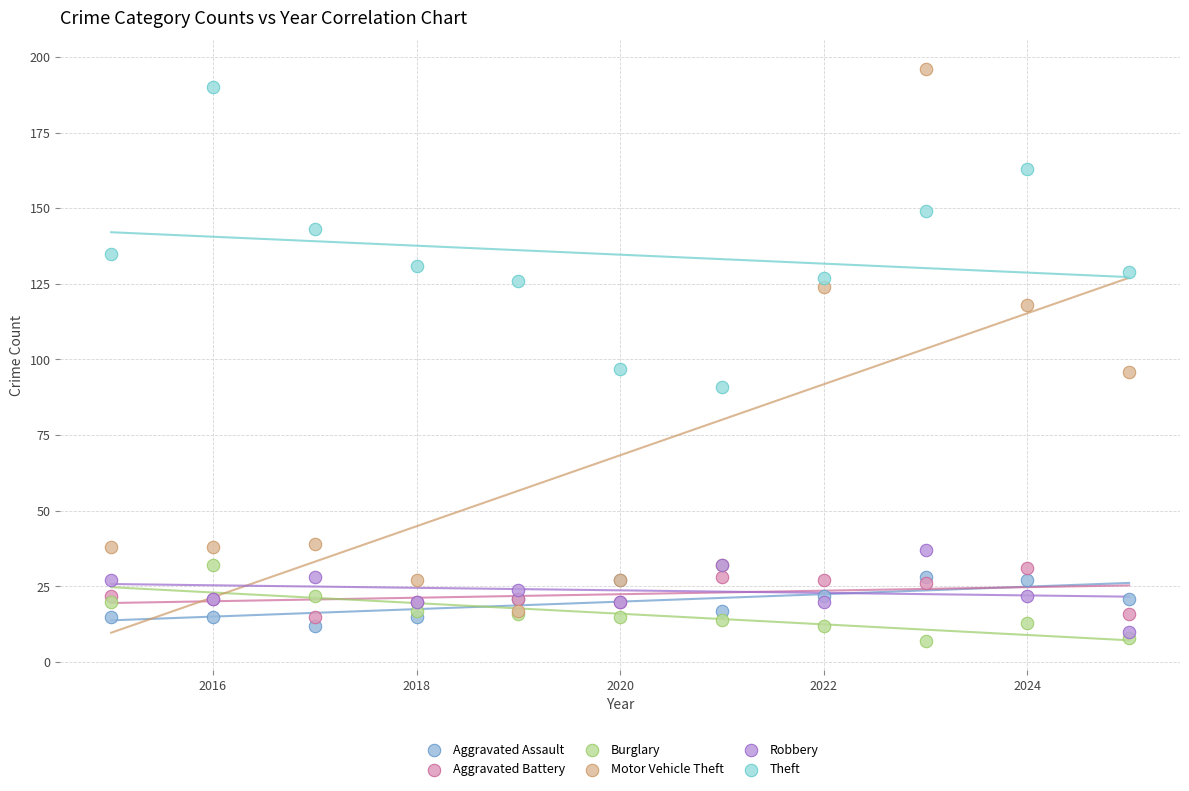

Which series reaches the minimum Y coordinate?

Burglary